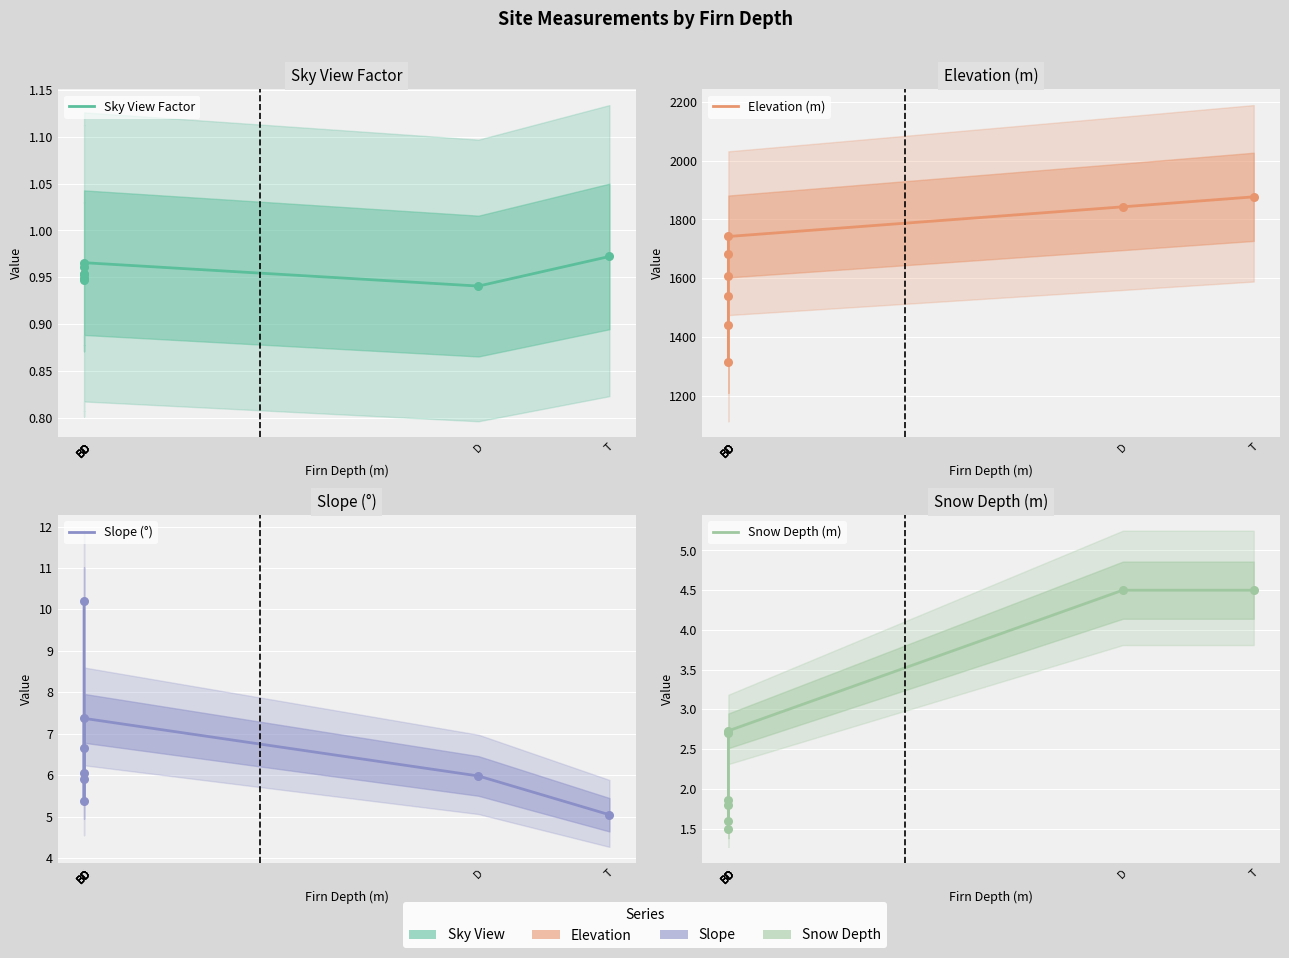

Which series has the largest Y range (max minus min)?

Elevation (m)